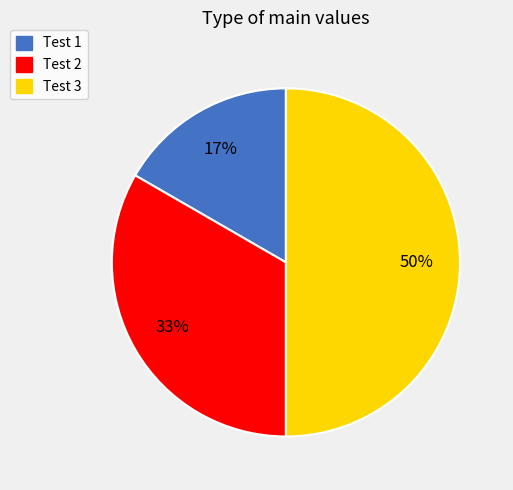

Do Test 3 and Test 2 together represent more than half of the pie?

Yes